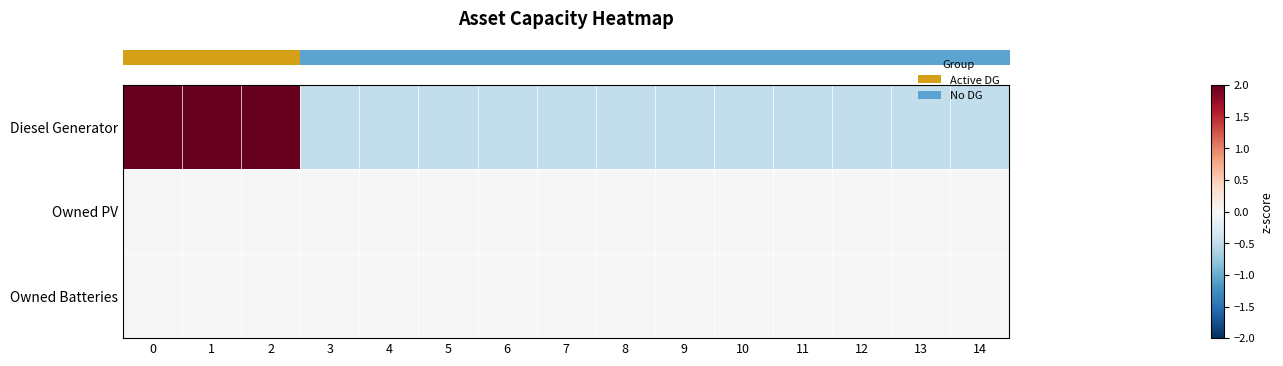

At 8, list the series in order from smallest to largest.

row_0, row_1, row_2